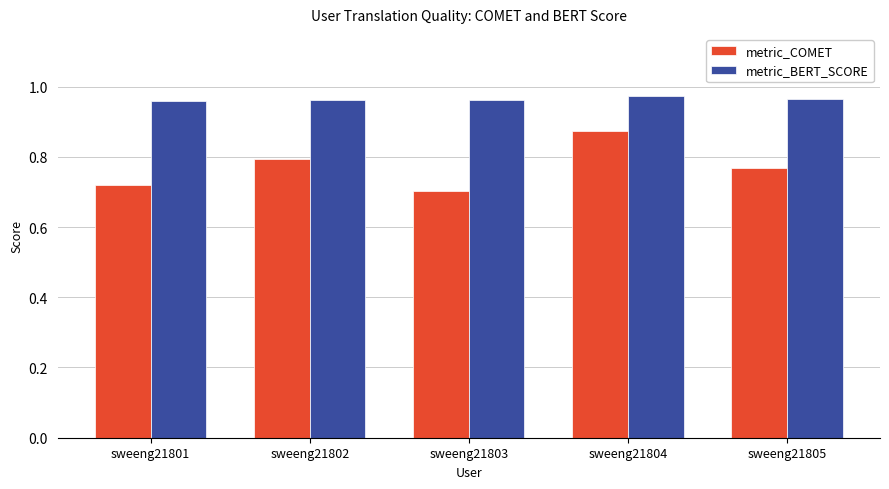

The metric_BERT_SCORE series shows 0.4 at sweeng21802. True or false?

False